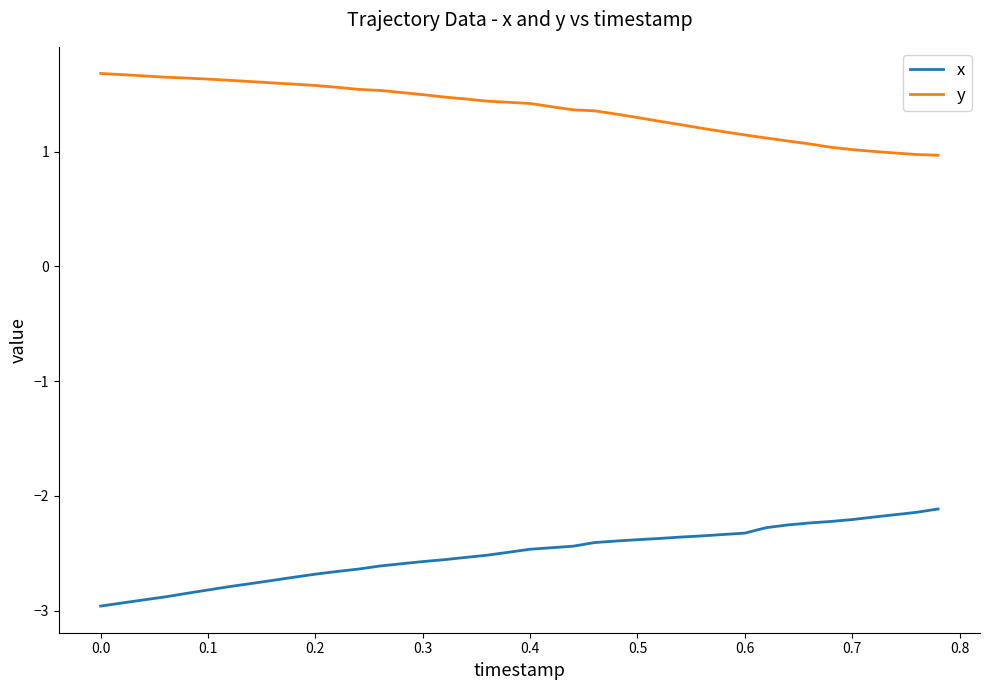

Rank the series by their maximum value, from highest to lowest.

y, x